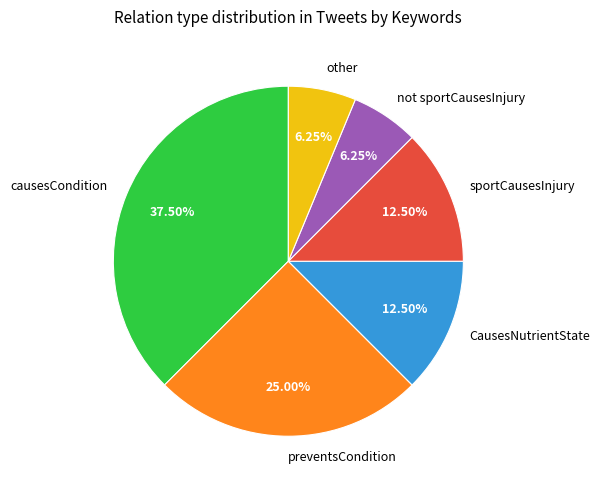

What is the total percentage of CausesNutrientState and sportCausesInjury?

25.0%